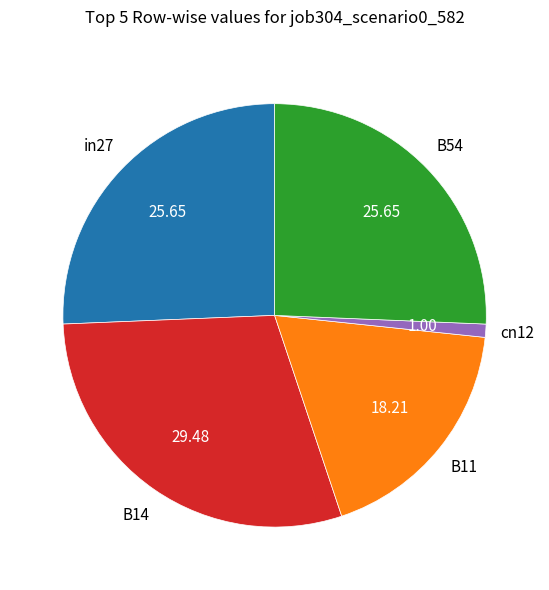

Does any single category account for the majority?

No